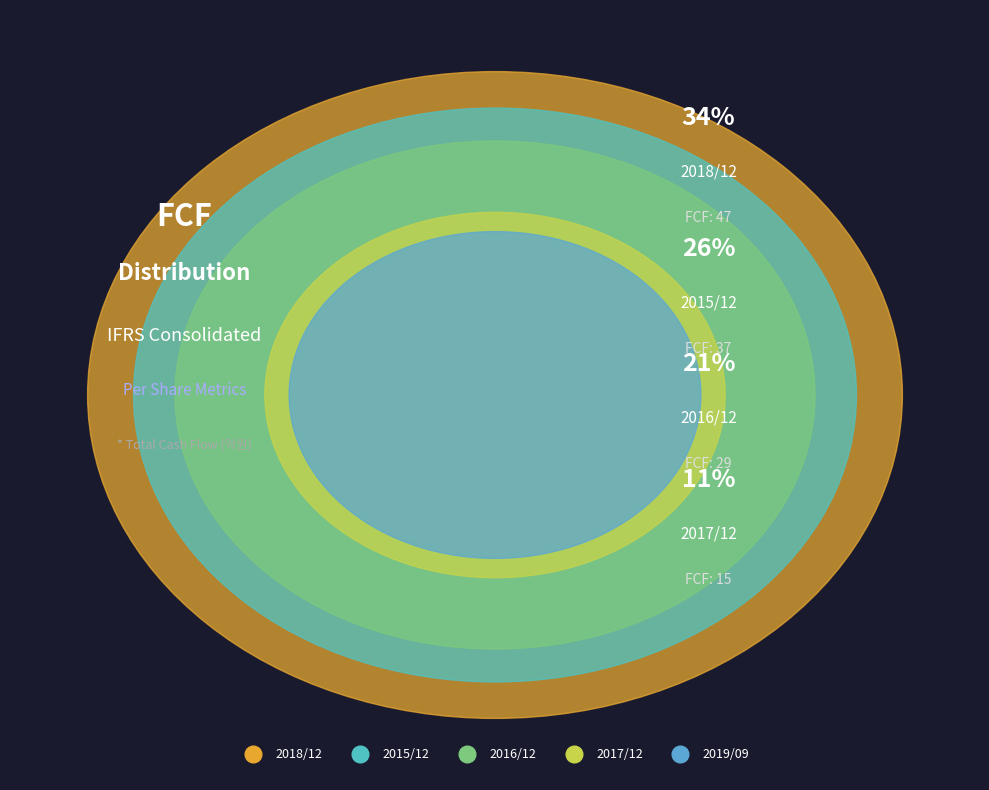

True or false: 2017/12 accounts for 11% of the total.

True